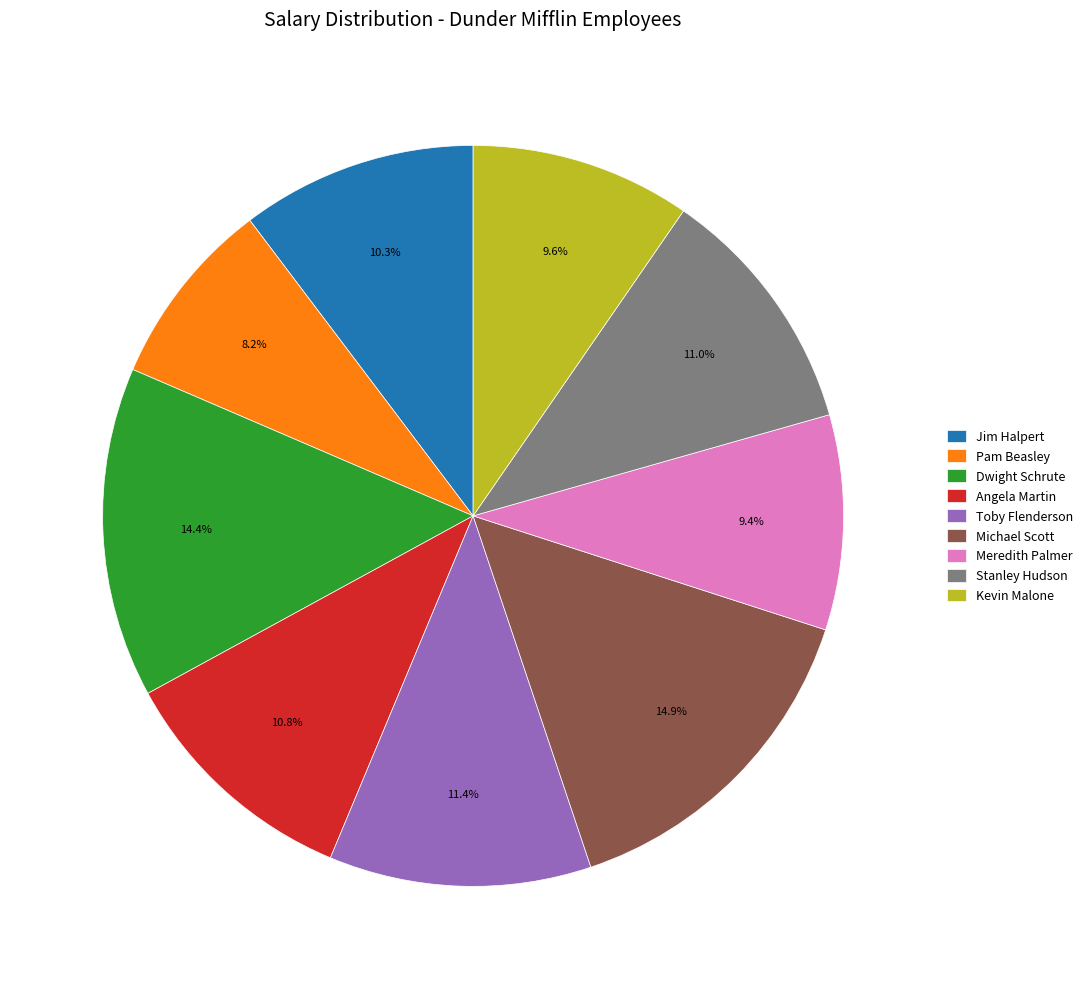

How many slices are in this pie chart?

9